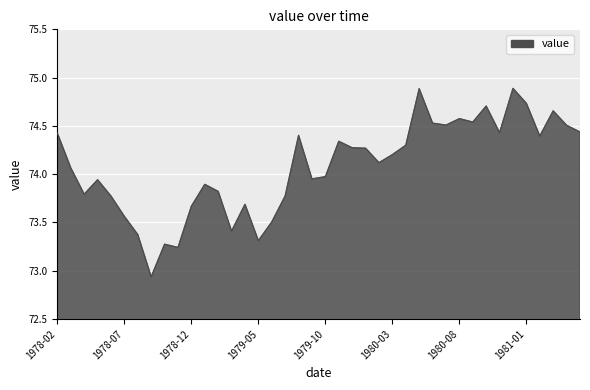

Count the number of values greater than 74.

22